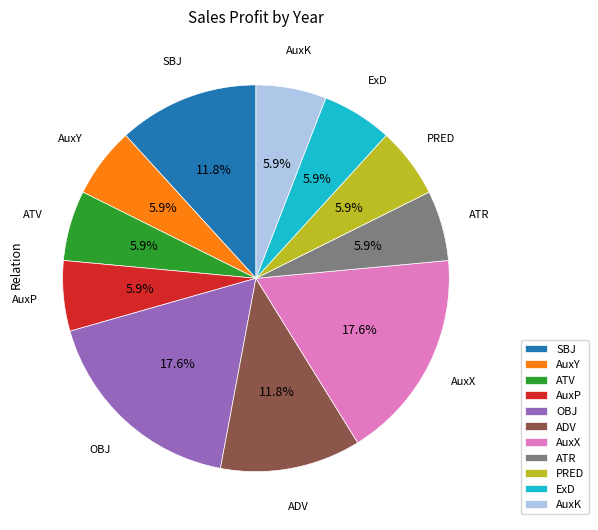

Count the number of slices in the pie.

11